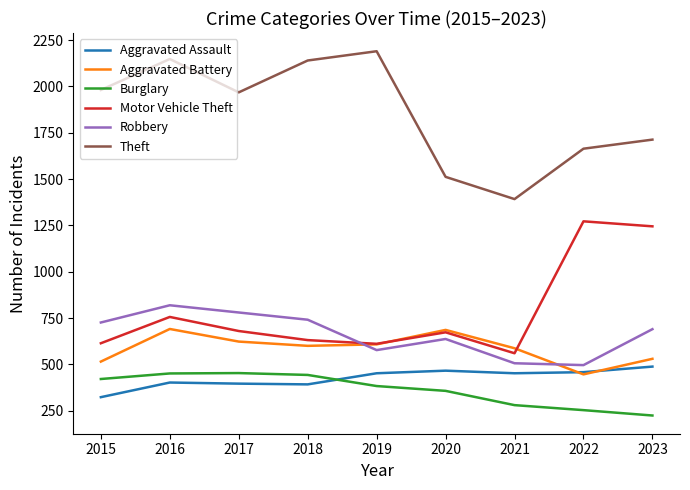

True or false: Burglary and Robbery intersect in this chart.

False